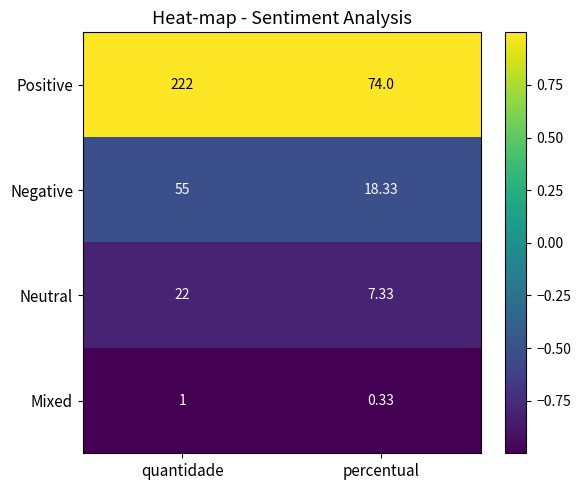

Between quantidade and percentual, which series saw the biggest shift?

Positive